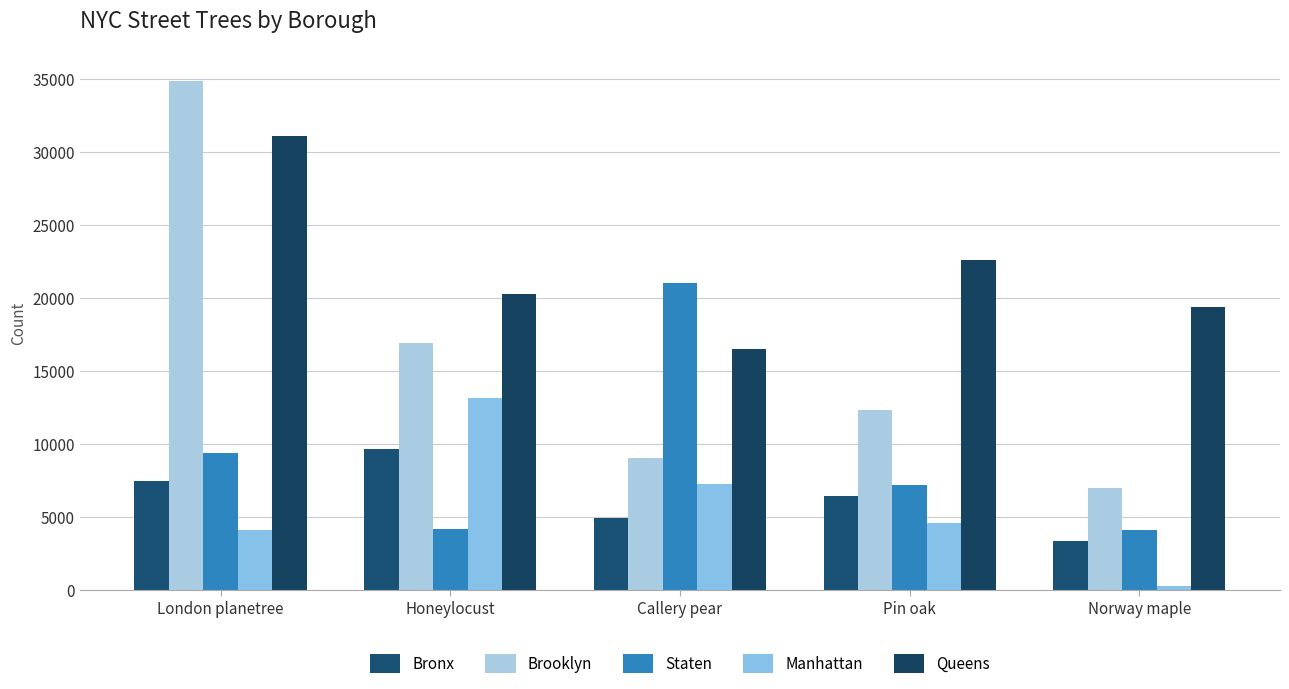

At which label does Brooklyn reach its peak?

London planetree